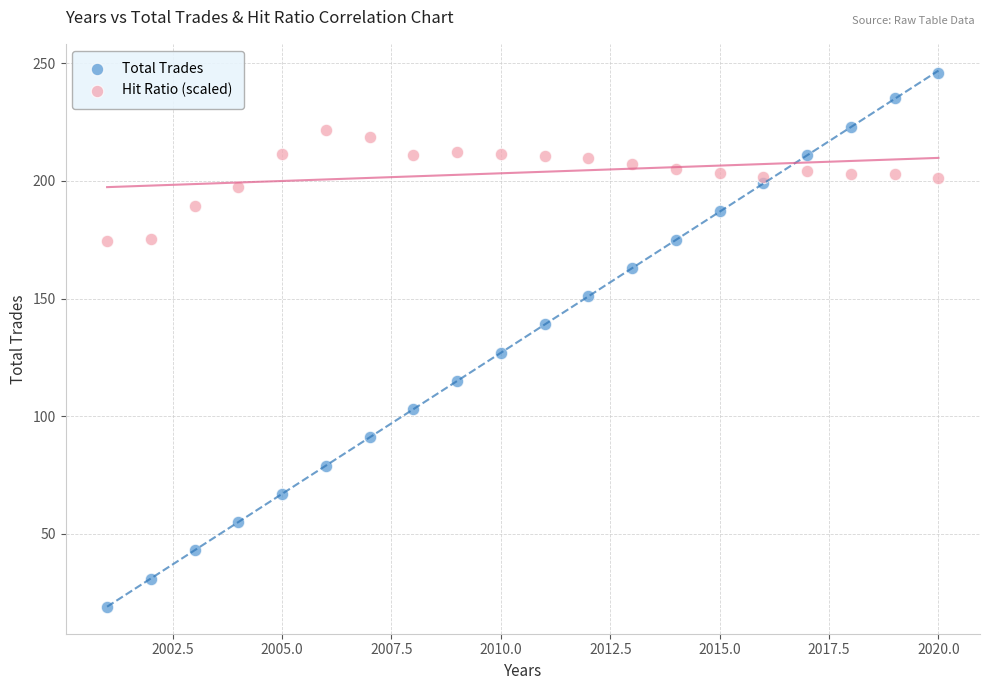

What are all the series names shown in the legend?

Total Trades, Hit Ratio (scaled)